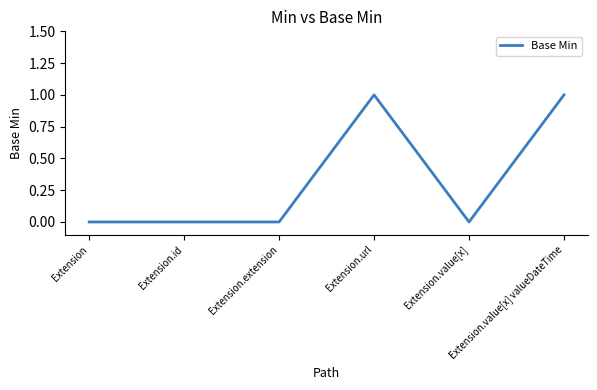

True or false: there are more than 0 points higher than both neighbors.

True